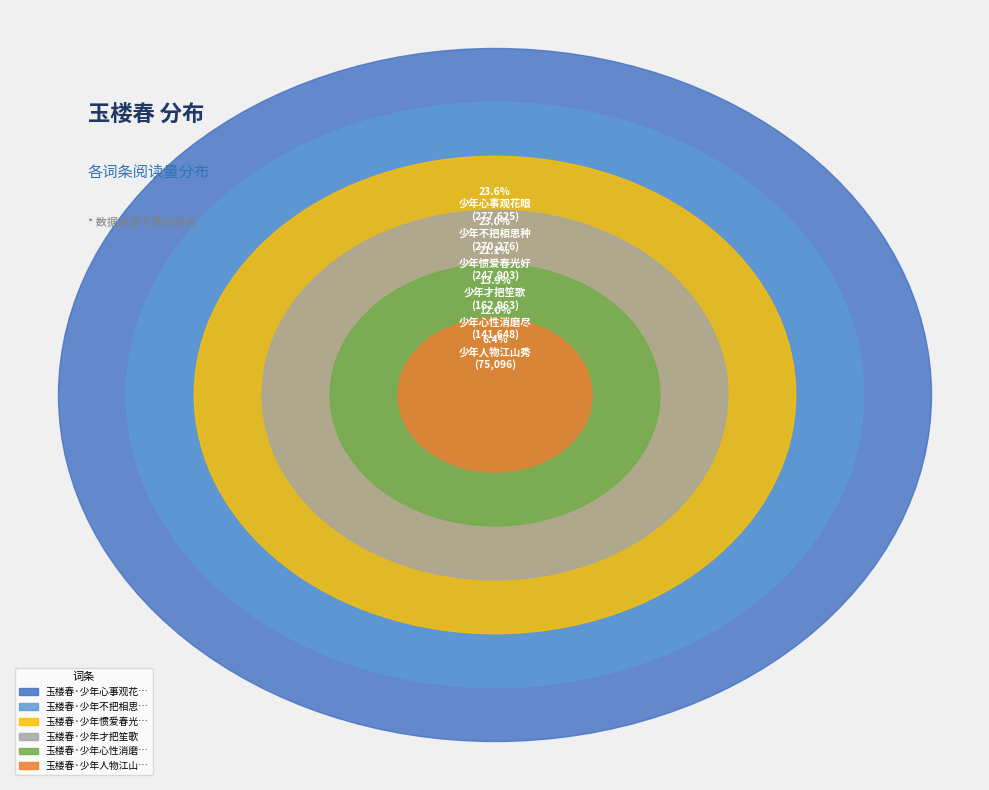

What is the change in value from 玉楼春·少年心性消磨尽 to 玉楼春·少年惯爱春光好?

+106255